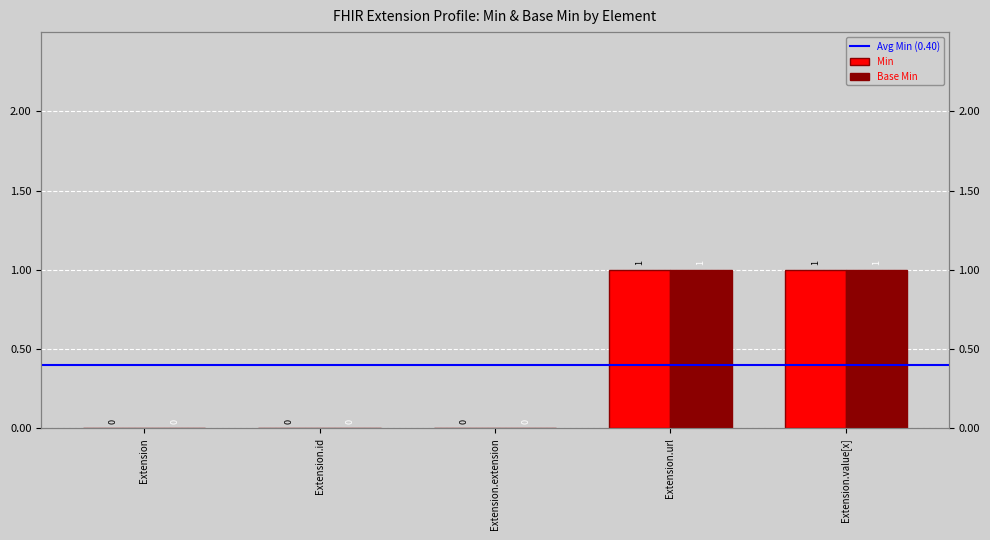

What are all the series names shown in the legend?

Min, Base Min